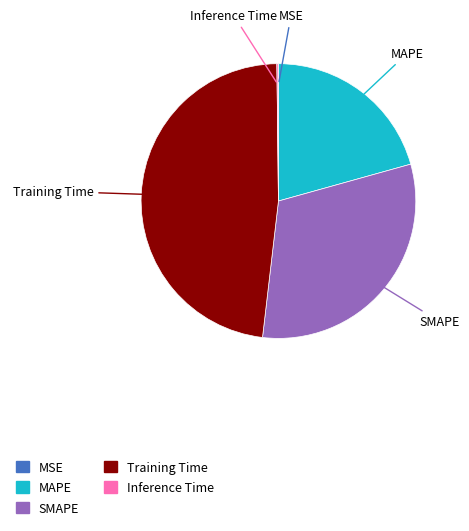

The Training Time slice represents 57% of the pie. True or false?

False